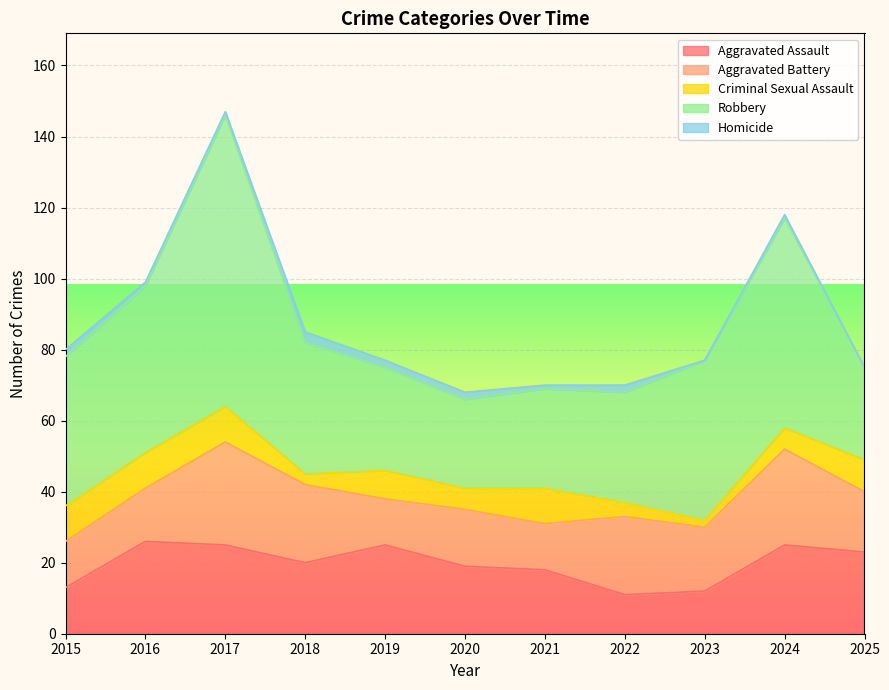

Count the number of data series in this chart.

5